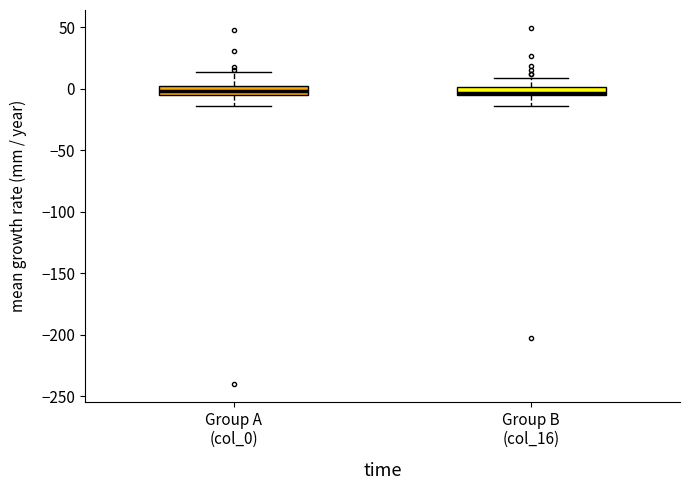

Where does the lower whisker of the box for Group B (col_16) end on the y-axis? The values are not printed on the chart, so give them approximately, as read against the axis.

-15